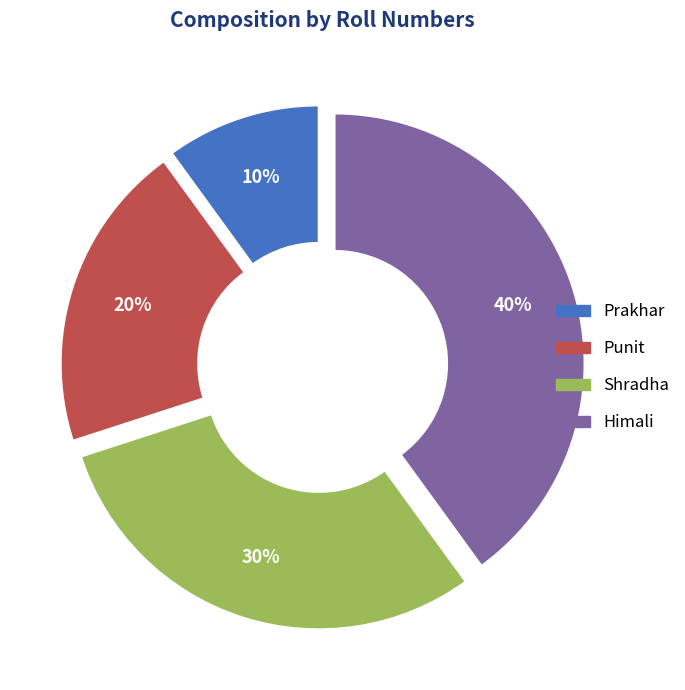

What percentage is the Shradha slice, to the nearest percent?

30%